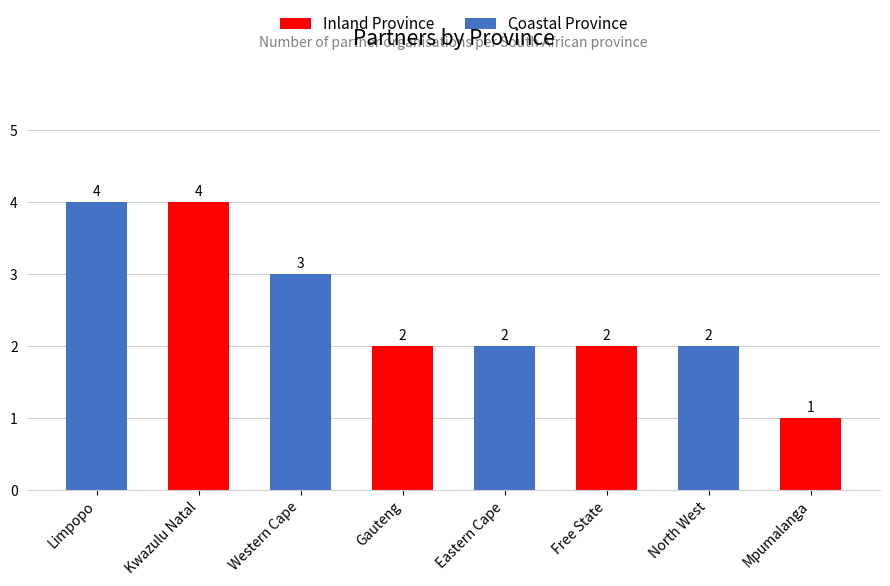

What is the approximate value at Kwazulu Natal?

4